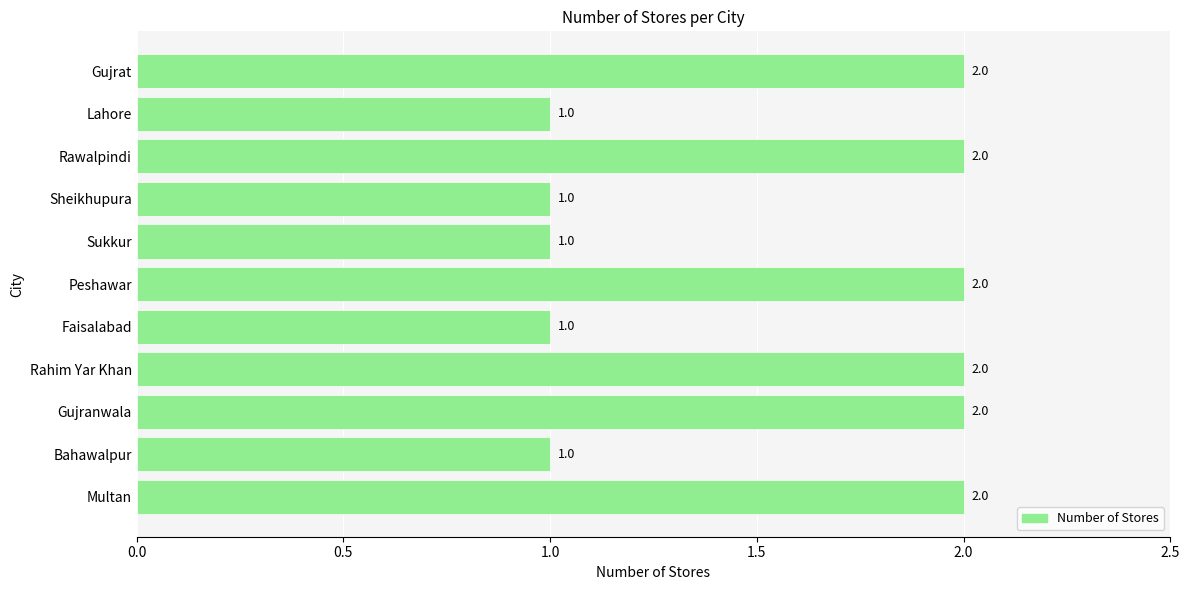

How many categories are shown in the chart?

11